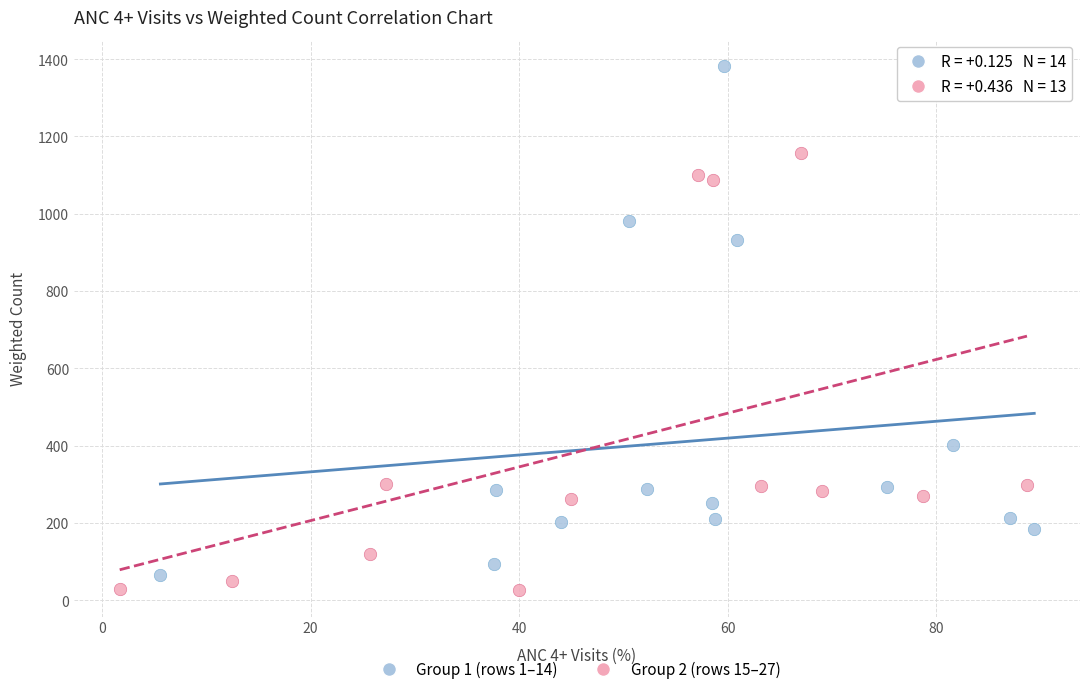

Which series reaches the maximum Y coordinate?

Group 1 (rows 1–14)